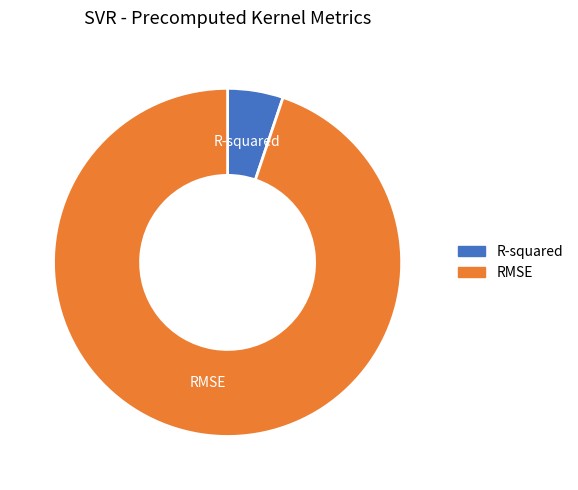

Rank the categories by value from lowest to highest.

R-squared, RMSE